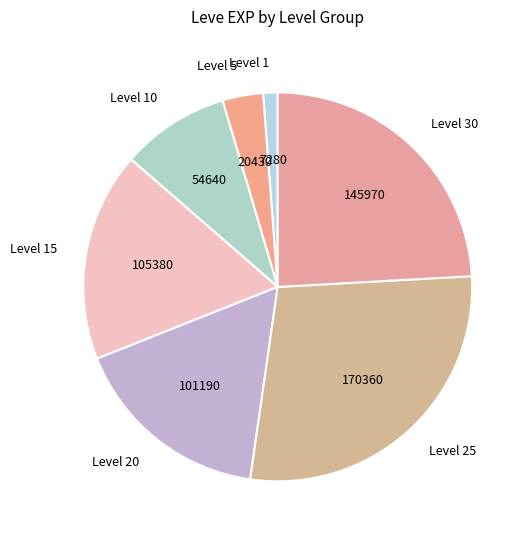

Which has a higher value, Level 1 or Level 10?

Level 10